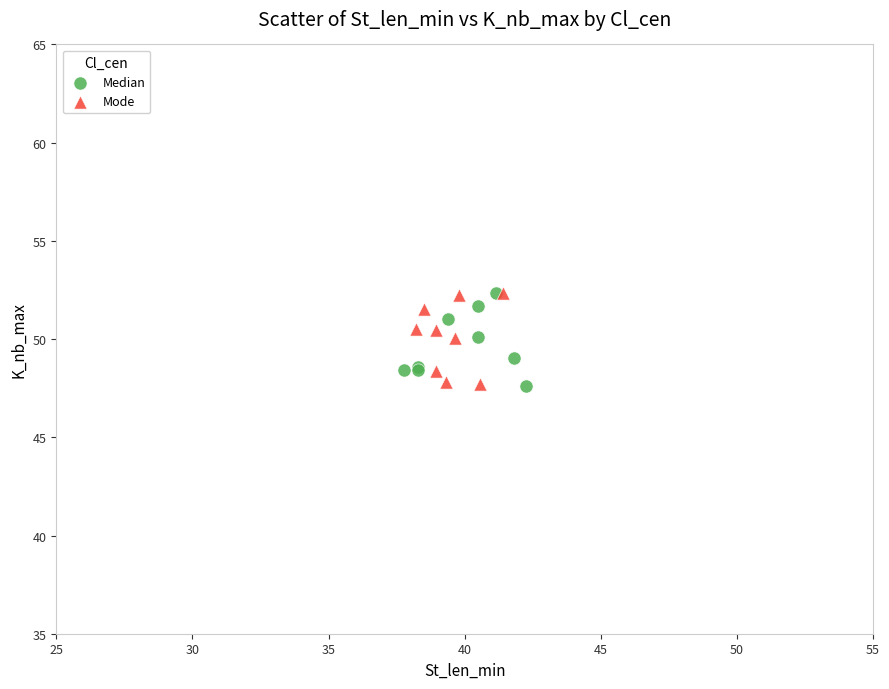

What are all the series names shown in the legend?

Median, Mode